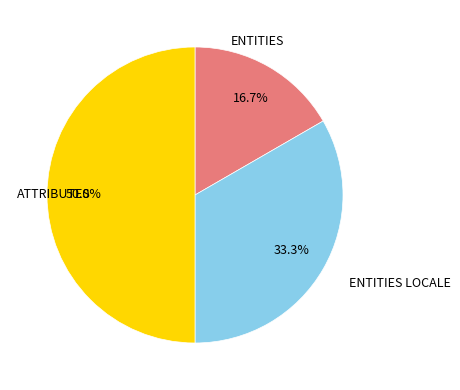

Count the number of slices in the pie.

3